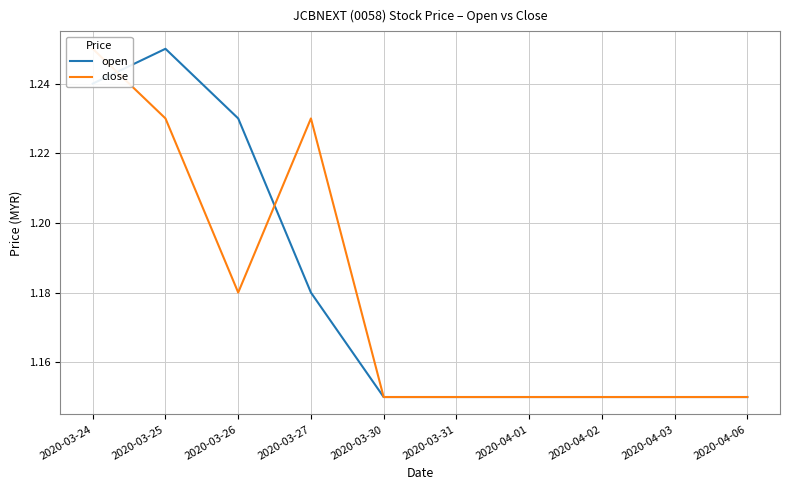

Where do close and open first cross each other?

2020-03-24 and 2020-03-25